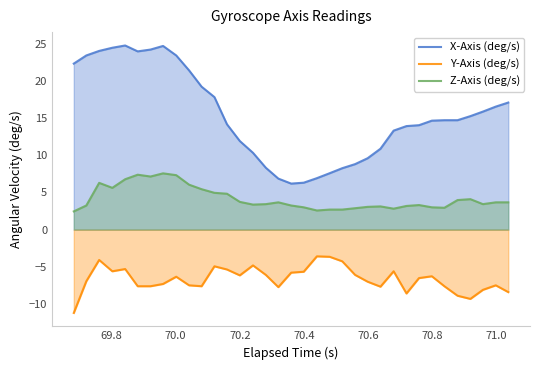

Reading left to right, extract all data points from this chart.

X-Axis (deg/s): 22.4	23.5	24.1	24.5	24.8	24.0	24.2	24.7	23.5	21.4	19.2	17.8	14.2	11.9	10.3	8.3	6.9	6.2	6.3	6.9	7.6	8.3	8.8	9.6	10.9	13.3	13.9	14.1	14.7	14.7	14.7	15.3	15.9	16.6	17.1
Y-Axis (deg/s): -11.2	-7.0	-4.1	-5.6	-5.3	-7.6	-7.6	-7.3	-6.3	-7.5	-7.6	-4.9	-5.4	-6.2	-4.8	-6.1	-7.7	-5.8	-5.7	-3.6	-3.7	-4.3	-6.1	-7.0	-7.7	-5.6	-8.6	-6.5	-6.3	-7.6	-8.9	-9.3	-8.1	-7.5	-8.4
Z-Axis (deg/s): 2.5	3.2	6.3	5.6	6.8	7.4	7.2	7.6	7.3	6.1	5.4	5.0	4.8	3.7	3.4	3.4	3.7	3.2	3.0	2.6	2.7	2.7	2.9	3.1	3.1	2.8	3.2	3.3	3.0	2.9	4.0	4.1	3.4	3.7	3.7